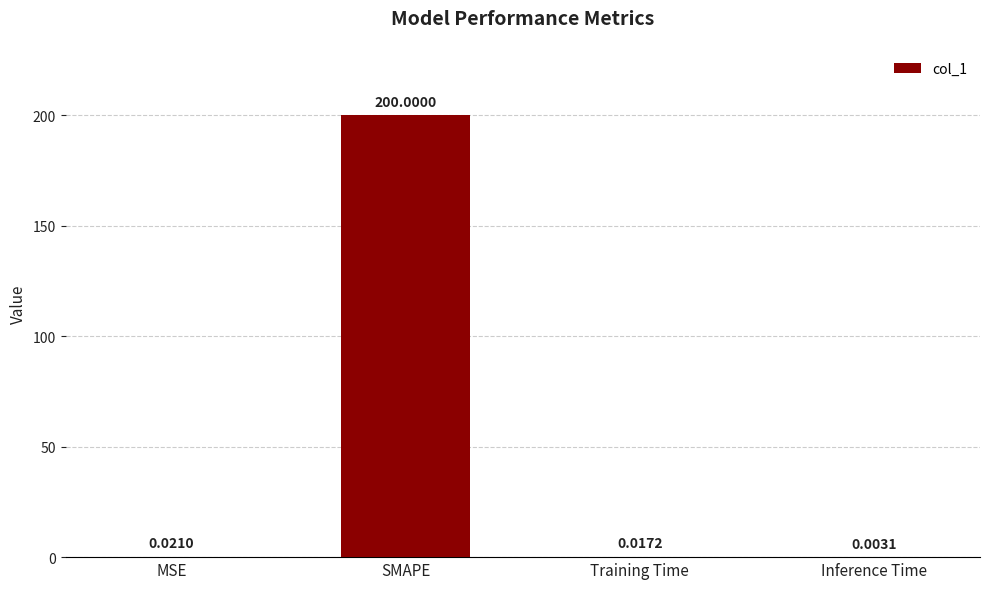

What is the sum of the values at SMAPE and MSE?

200.0